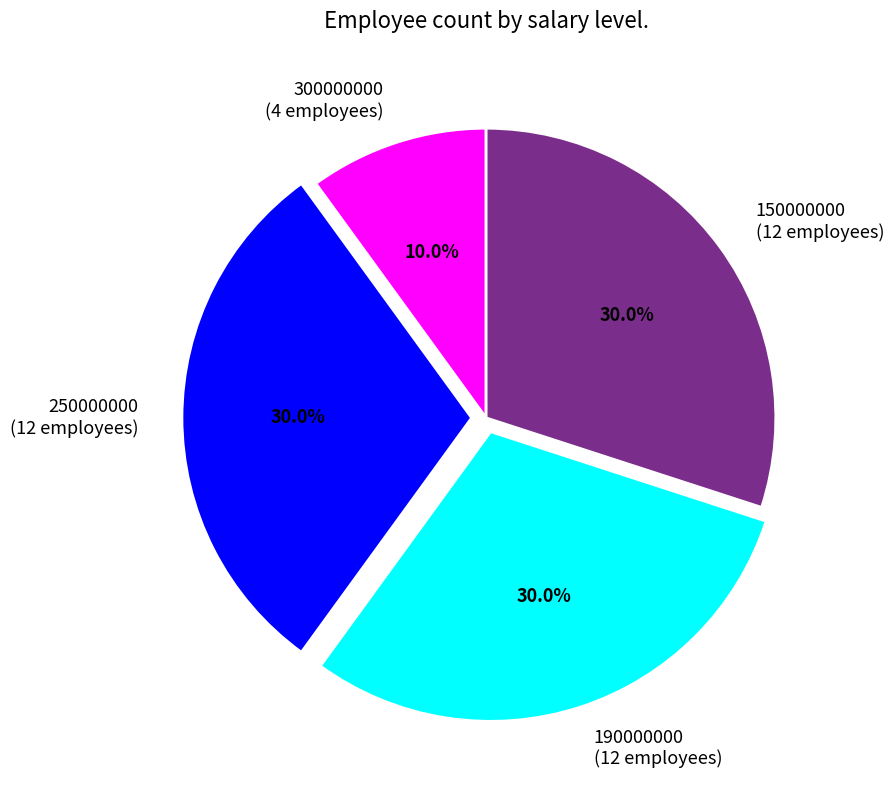

How much of the chart is everything except 190000000?

70.0%